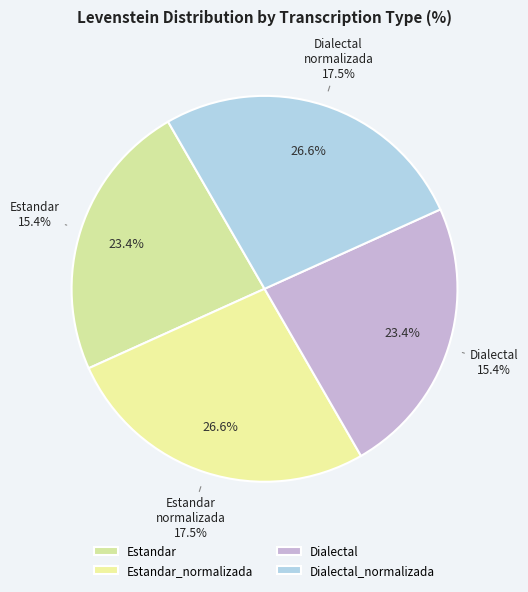

Which slice is the largest?

Estandar_normalizada